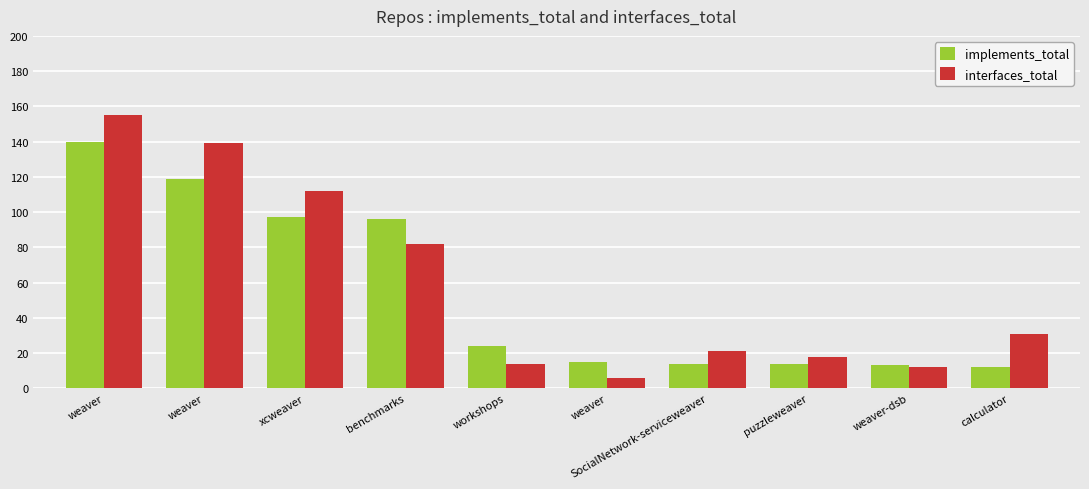

What is the label of the 3rd bar from the left?

xcweaver